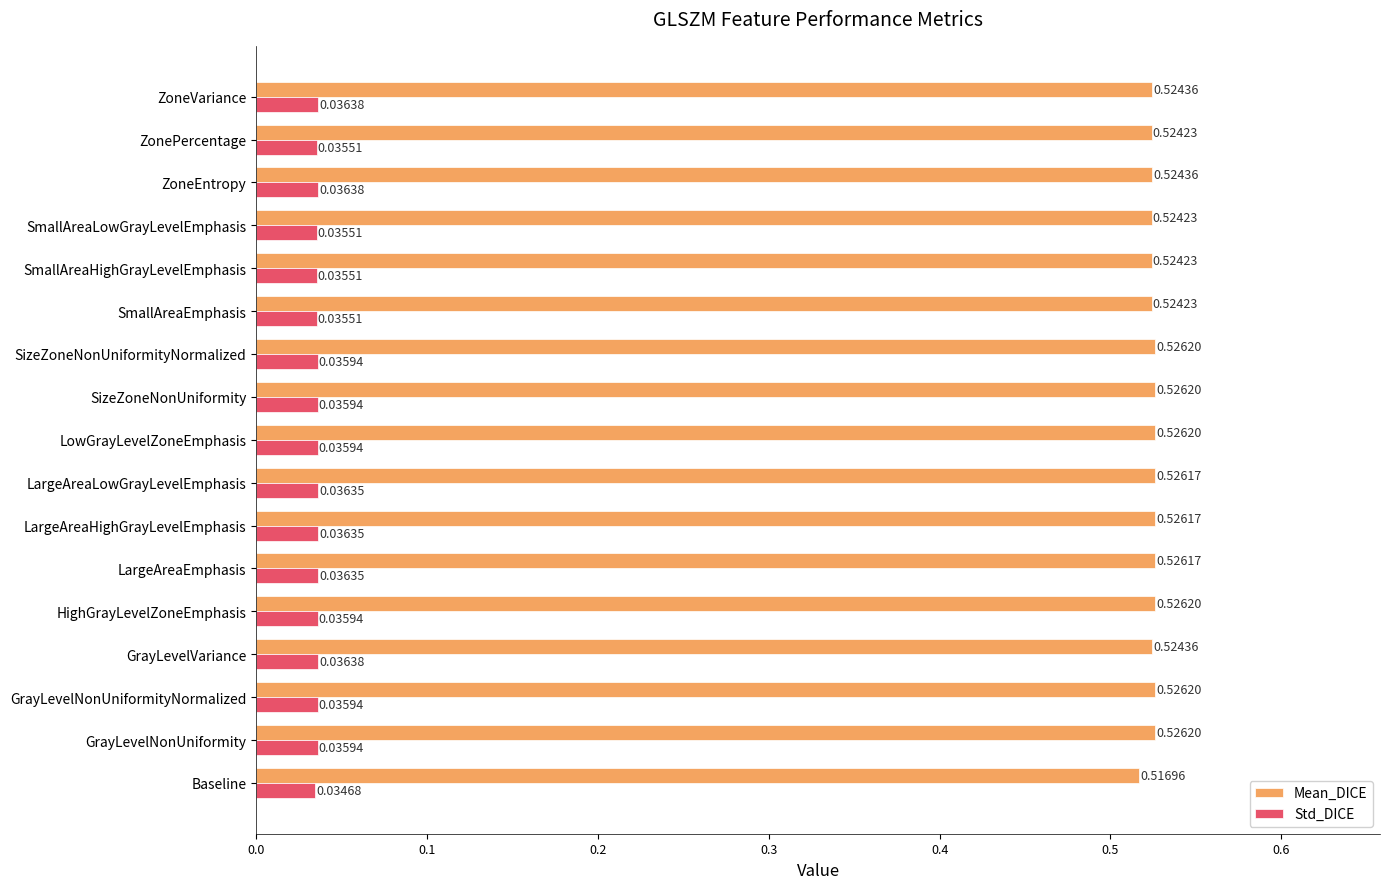

Which series changed the most between Baseline and GrayLevelNonUniformity?

Mean_DICE